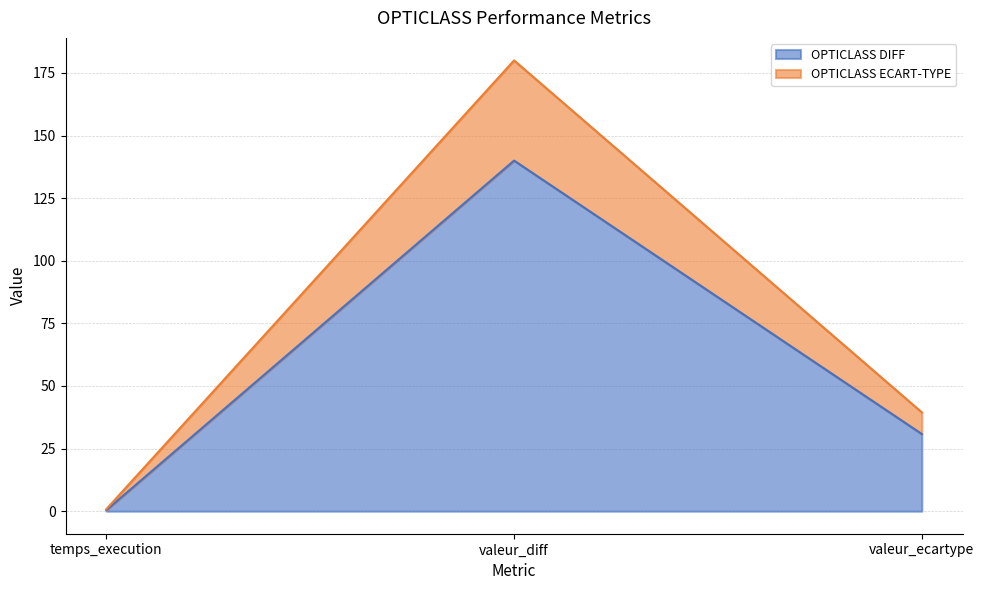

What is the total value across all series at valeur_diff?

180.0